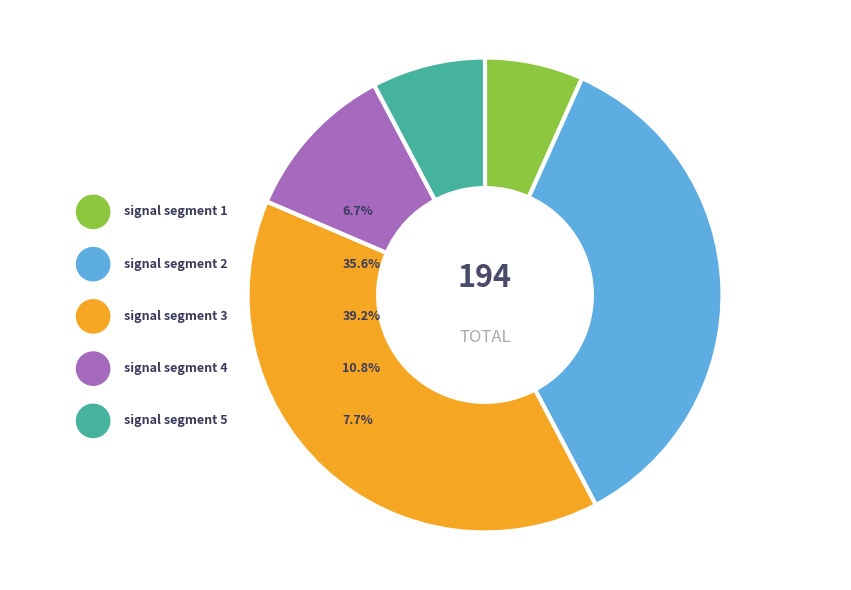

Which slice is the largest?

signal segment 3